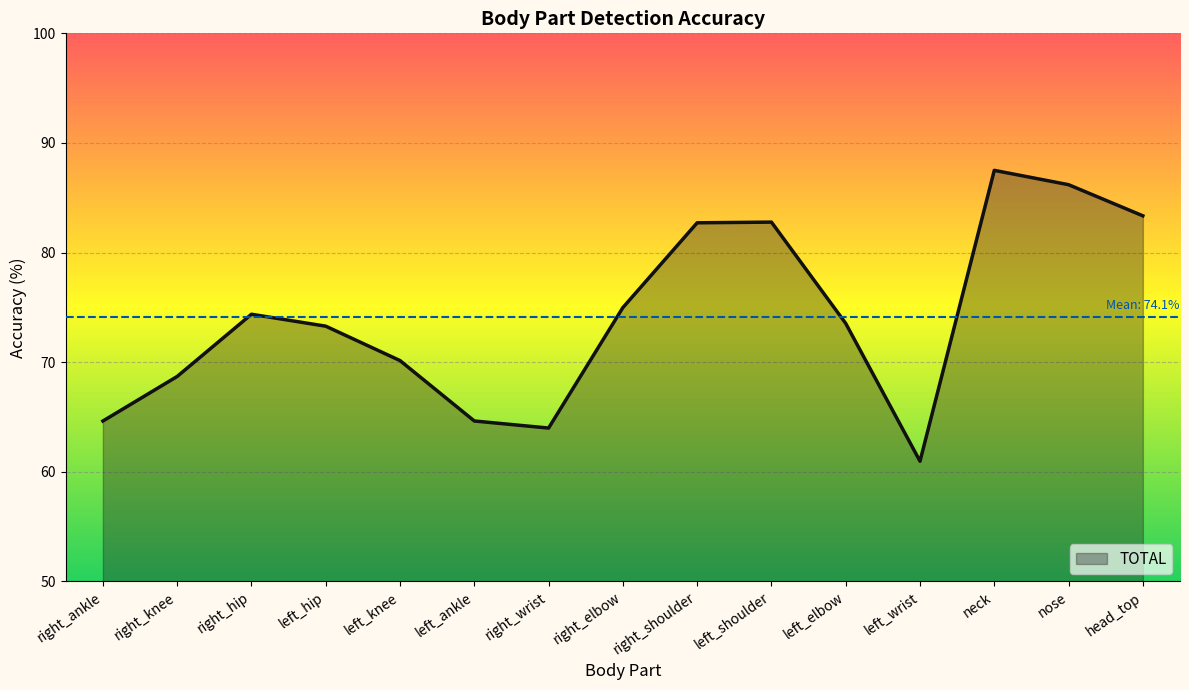

Between nose and left_hip, which is larger?

nose